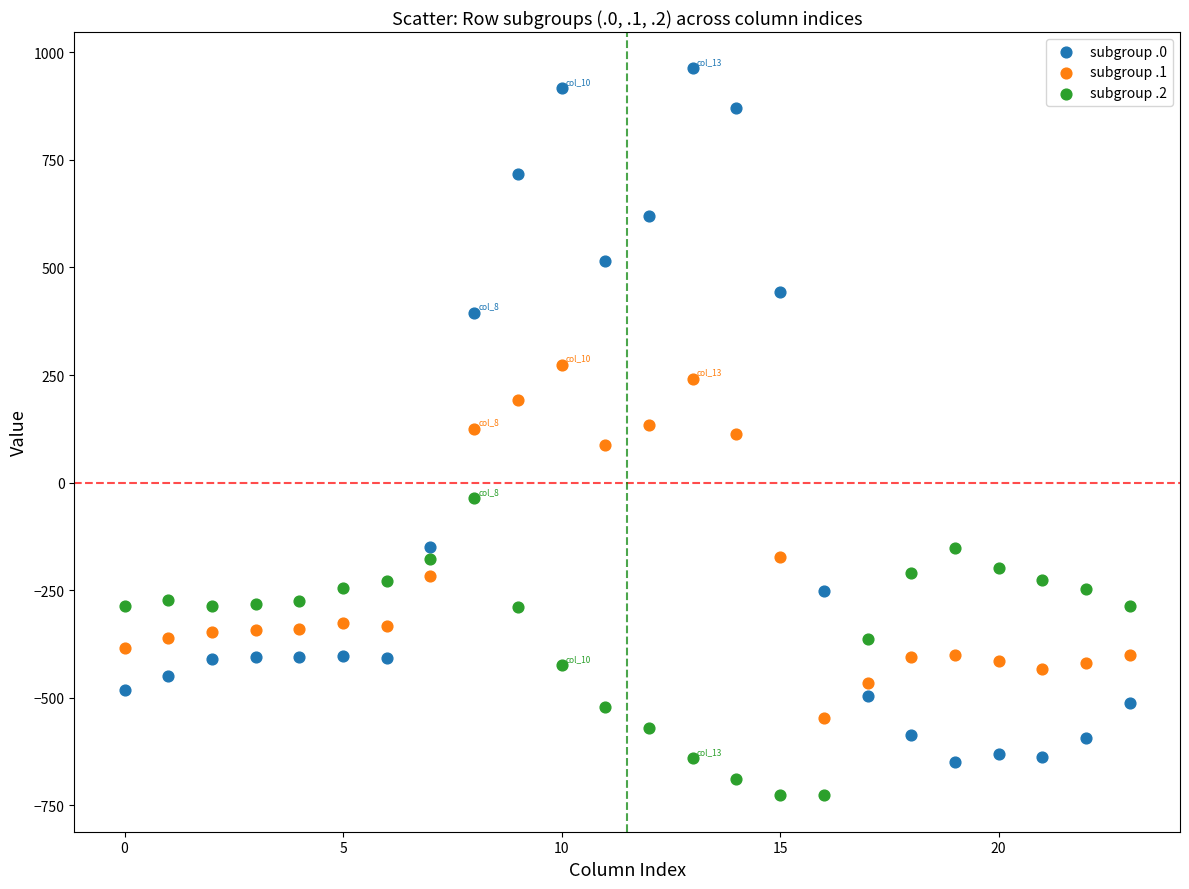

Which series reaches the maximum Y coordinate?

subgroup .0